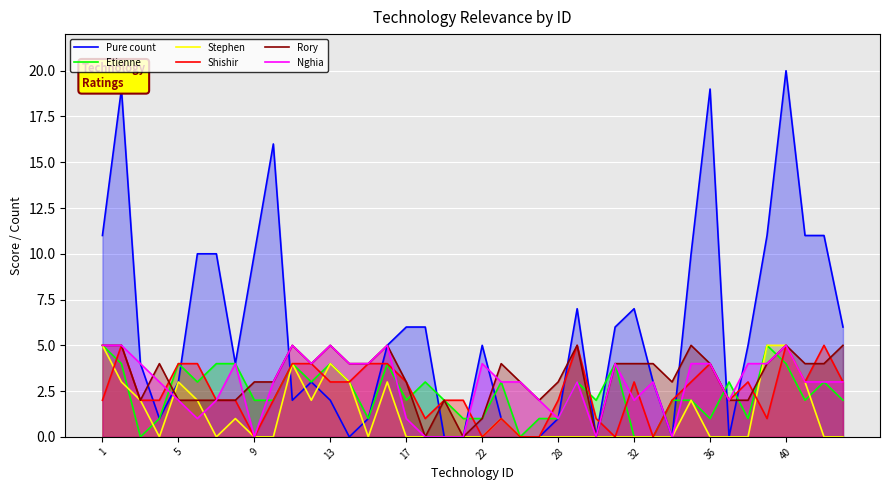

Which series has the widest spread of values?

Pure count